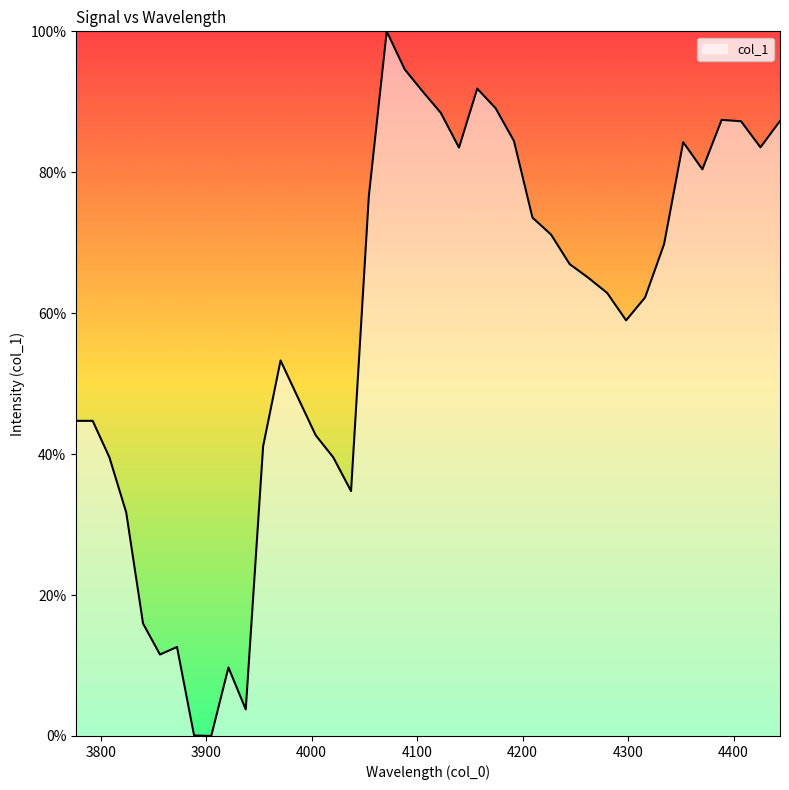

Does the chart have visible grid lines?

No